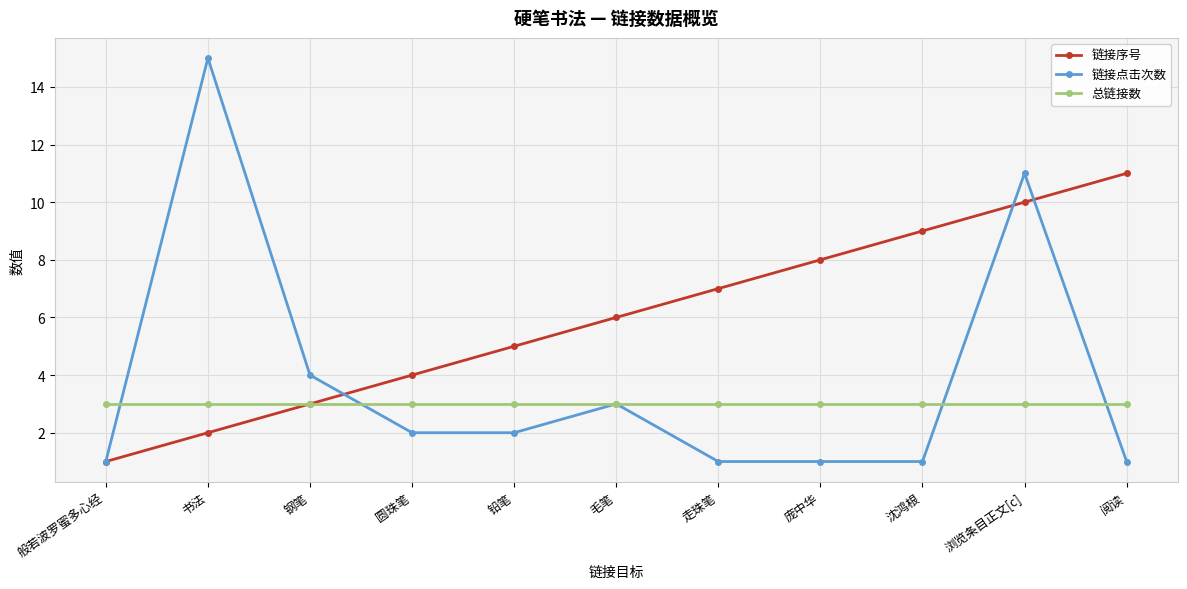

The value of 总链接数 at 阅读 is 3. True or false?

True